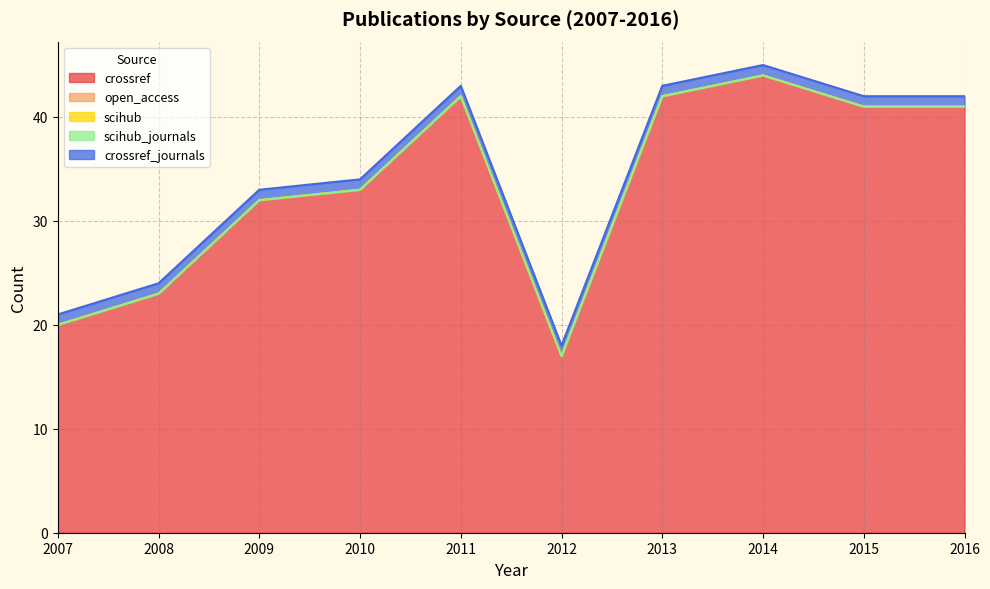

Rank the categories by crossref_journals value from highest to lowest.

2007, 2008, 2009, 2010, 2011, 2012, 2013, 2014, 2015, 2016